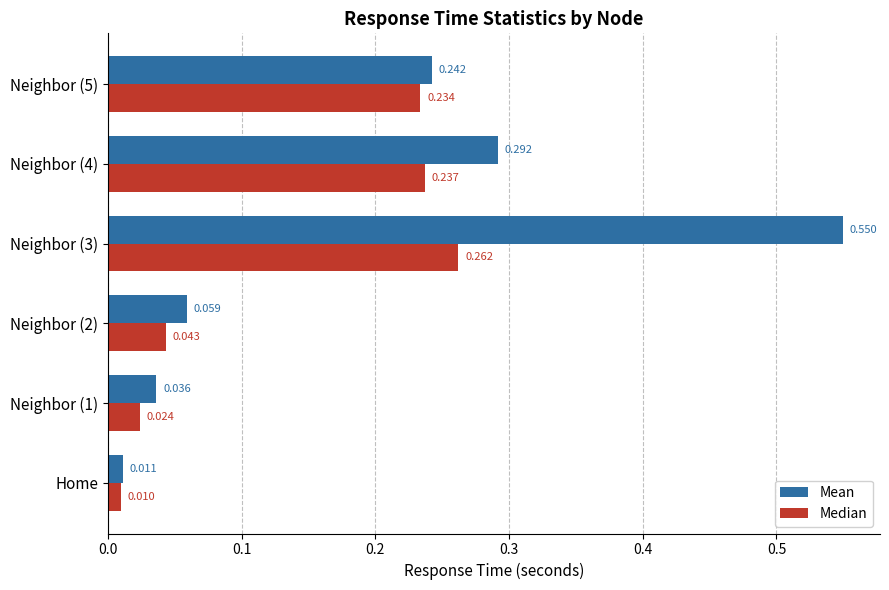

Which series has the largest range (max minus min)?

Mean